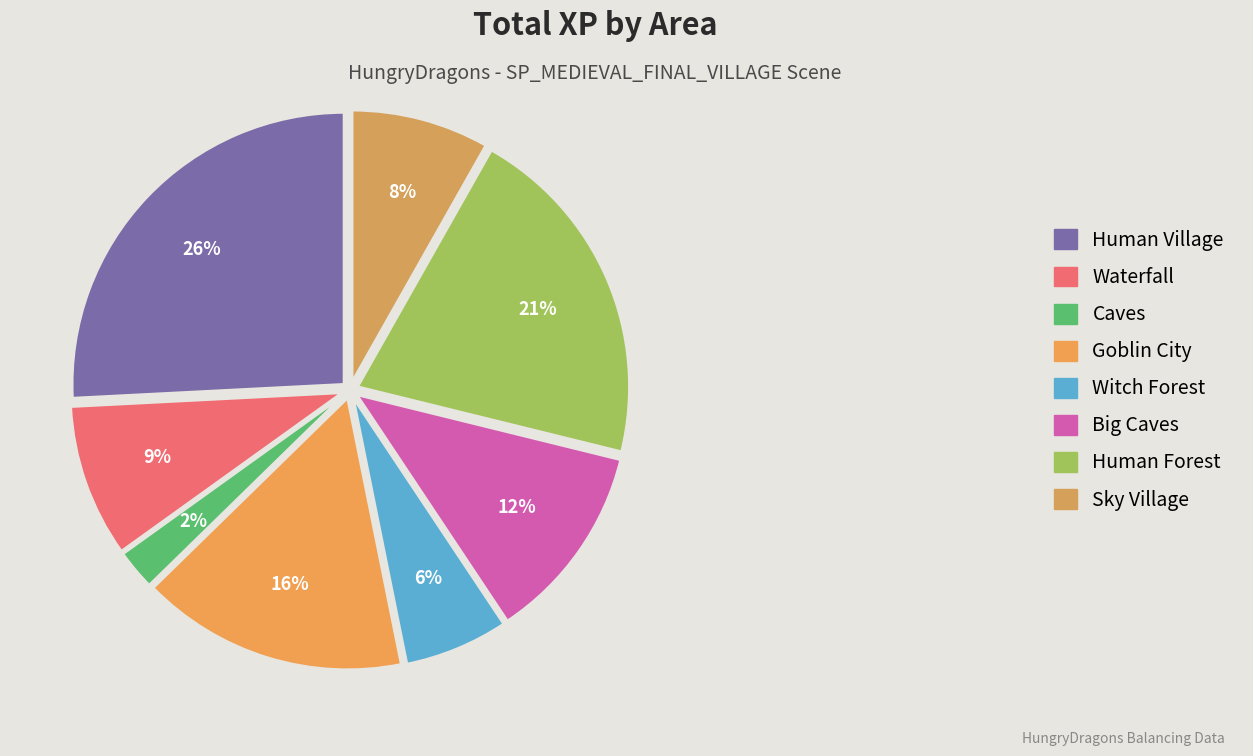

How many slices are in this pie chart?

8